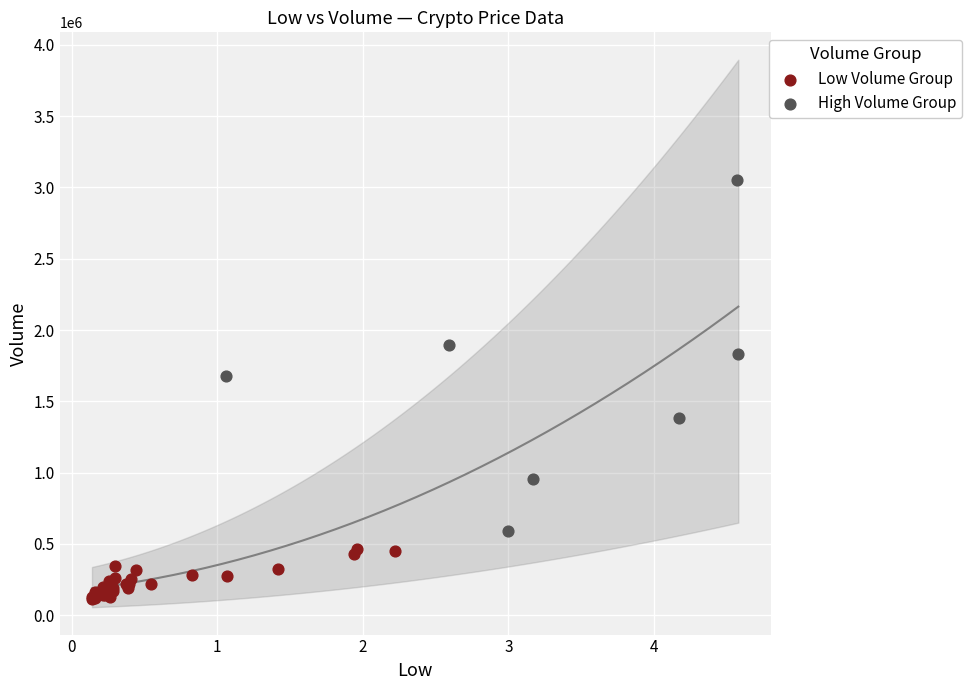

Which series reaches the maximum Y coordinate?

High Volume Group